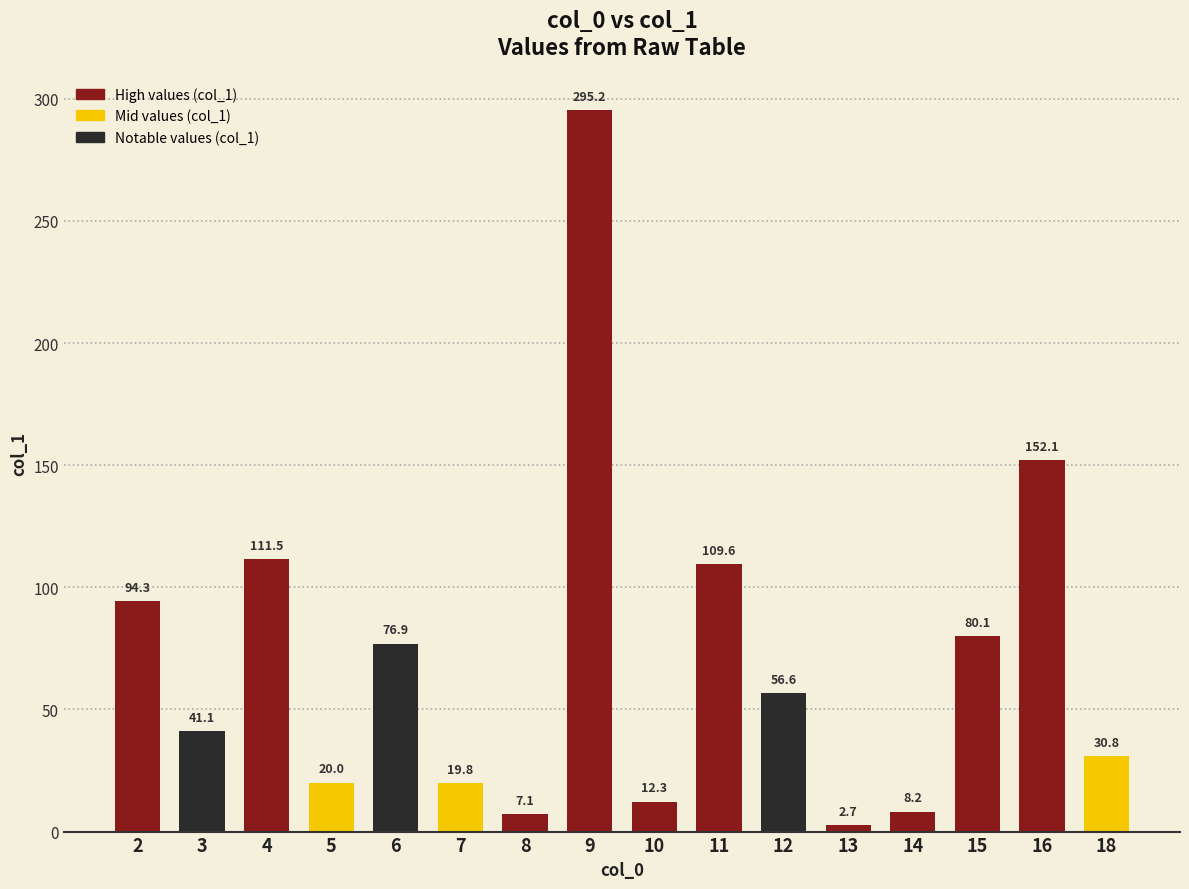

What is the difference between the maximum and minimum values?

292.5